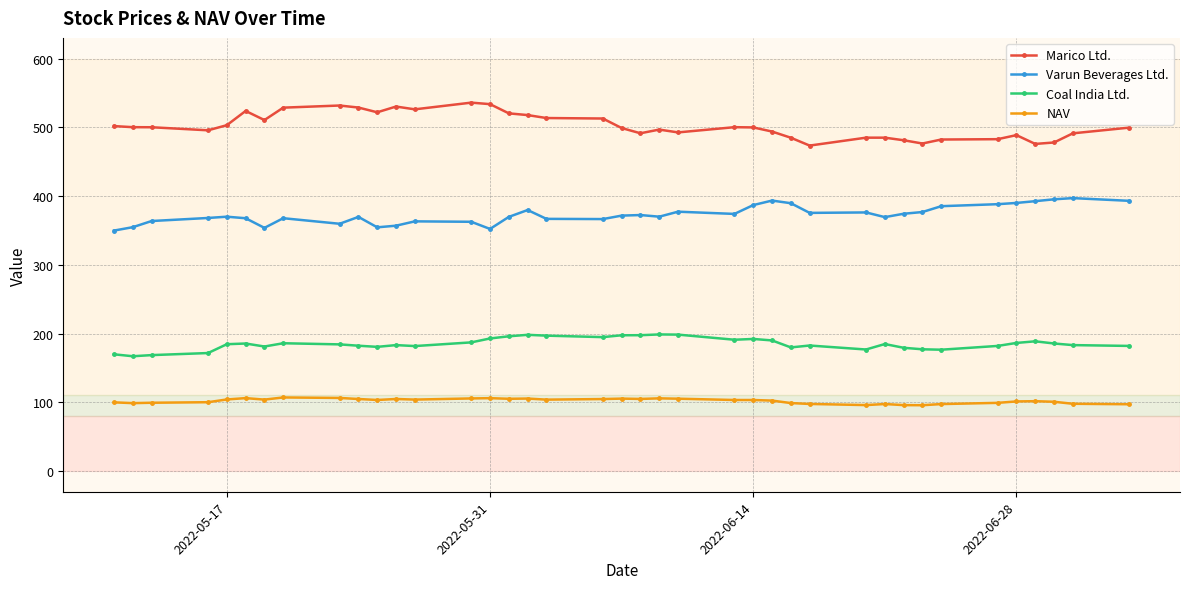

True or false: NAV and Varun Beverages Ltd. cross at least once.

False